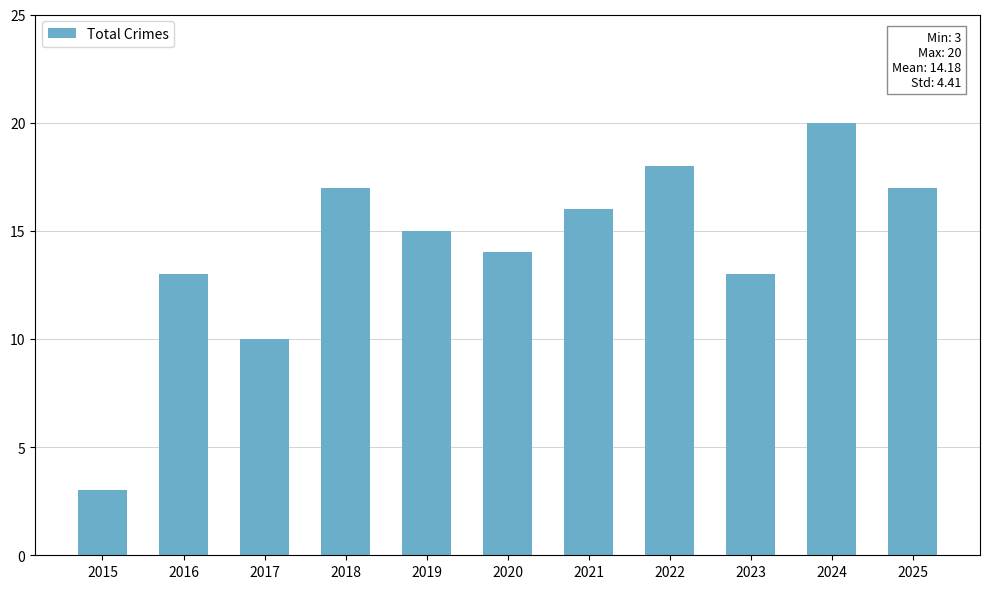

The value at 2023 is 9. True or false?

False